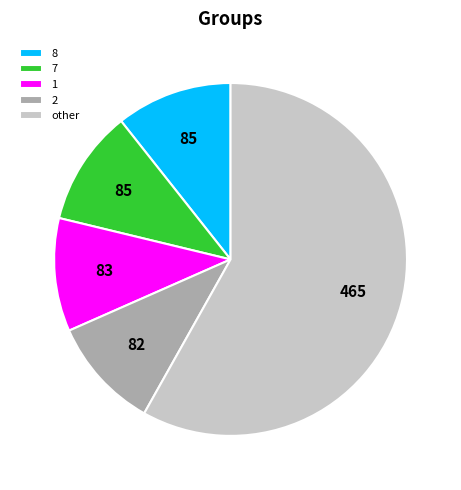

How many slices are in this pie chart?

5